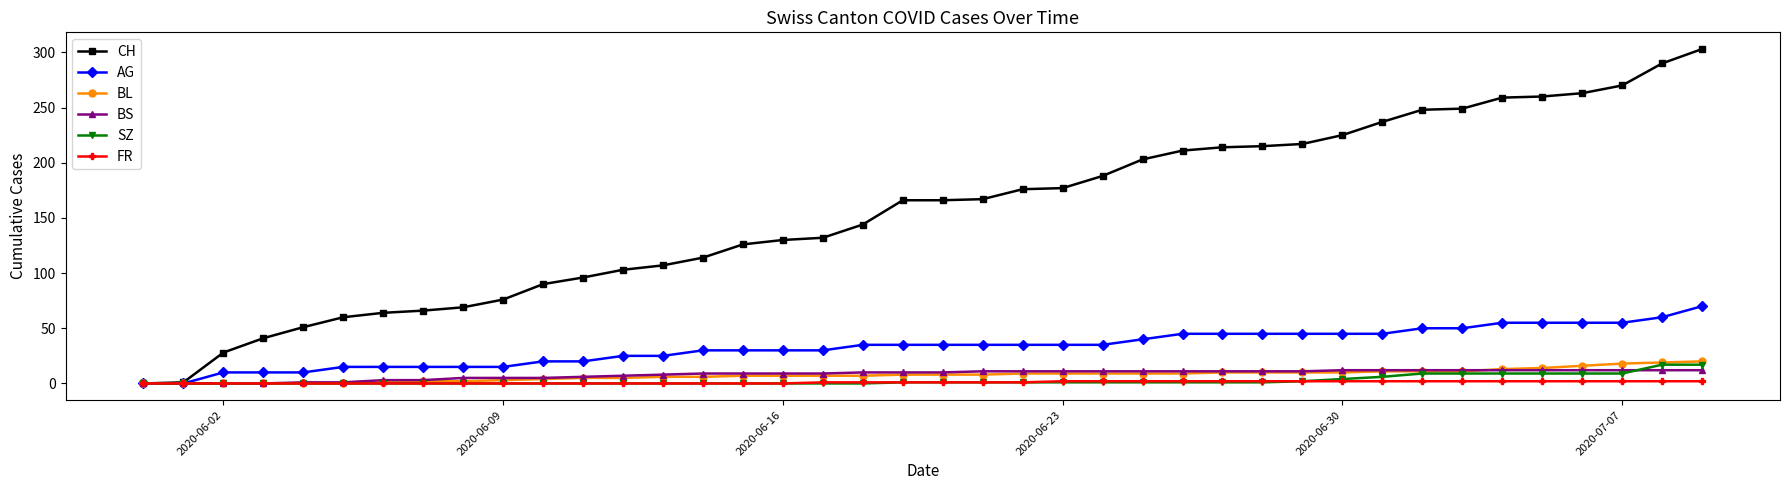

What is the highest value of the CH series?

303